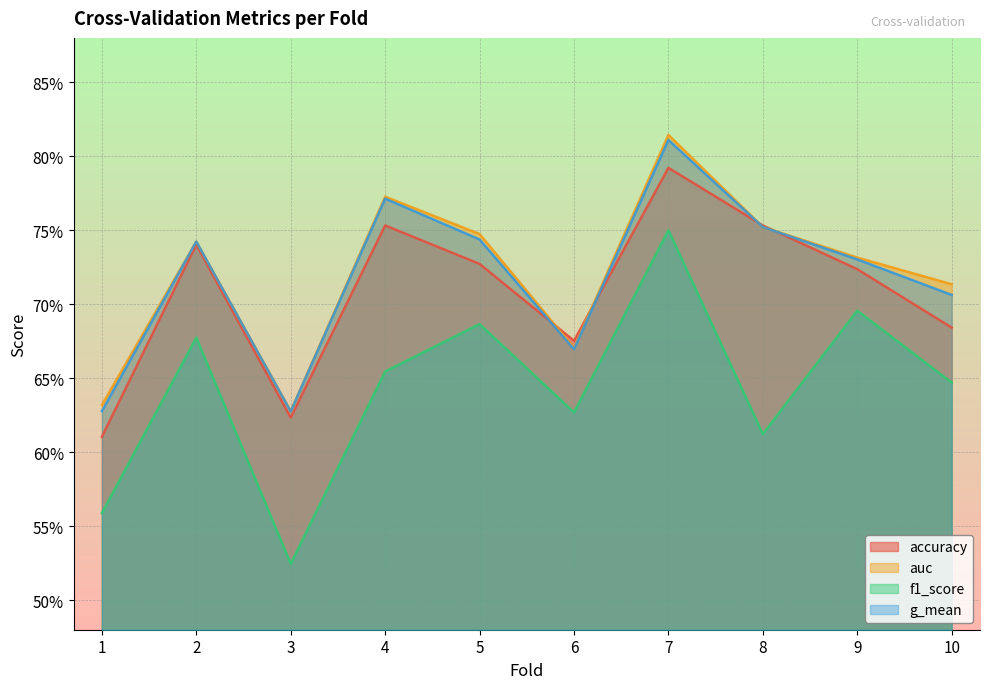

Reading left to right, what are all the values shown in this chart?

accuracy: 0.6	0.7	0.6	0.8	0.7	0.7	0.8	0.8	0.7	0.7
auc: 0.6	0.7	0.6	0.8	0.7	0.7	0.8	0.8	0.7	0.7
f1_score: 0.6	0.7	0.5	0.7	0.7	0.6	0.8	0.6	0.7	0.6
g_mean: 0.6	0.7	0.6	0.8	0.7	0.7	0.8	0.8	0.7	0.7